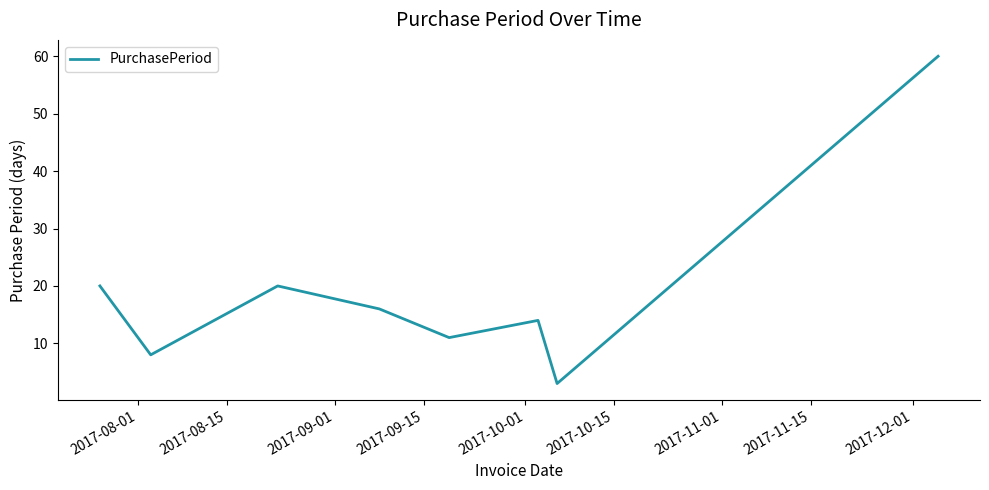

How many interior local peaks (higher than both neighbors) does the data have?

2